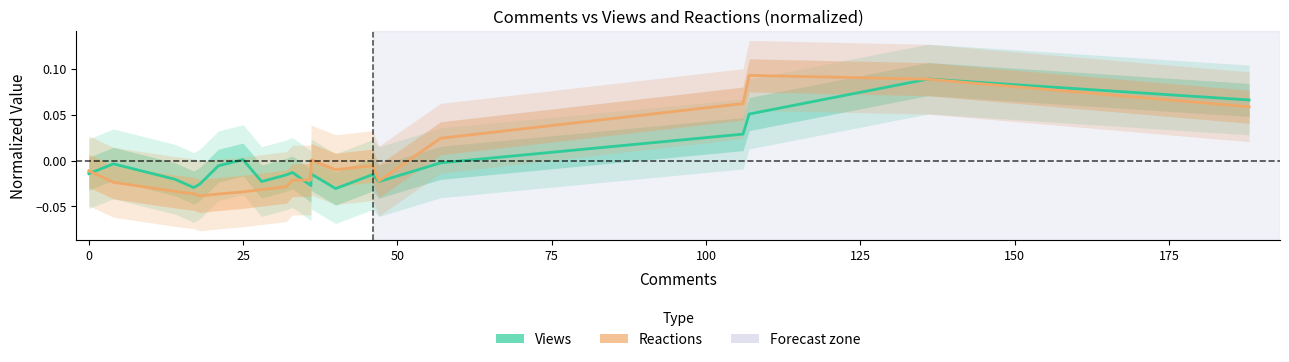

Does the chart display data point markers on the line(s)?

No